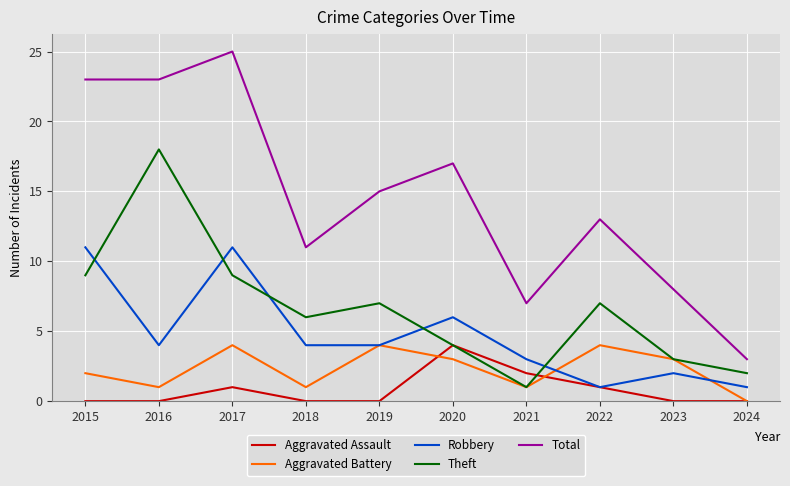

What is the approximate value of Aggravated Battery at 2015?

2